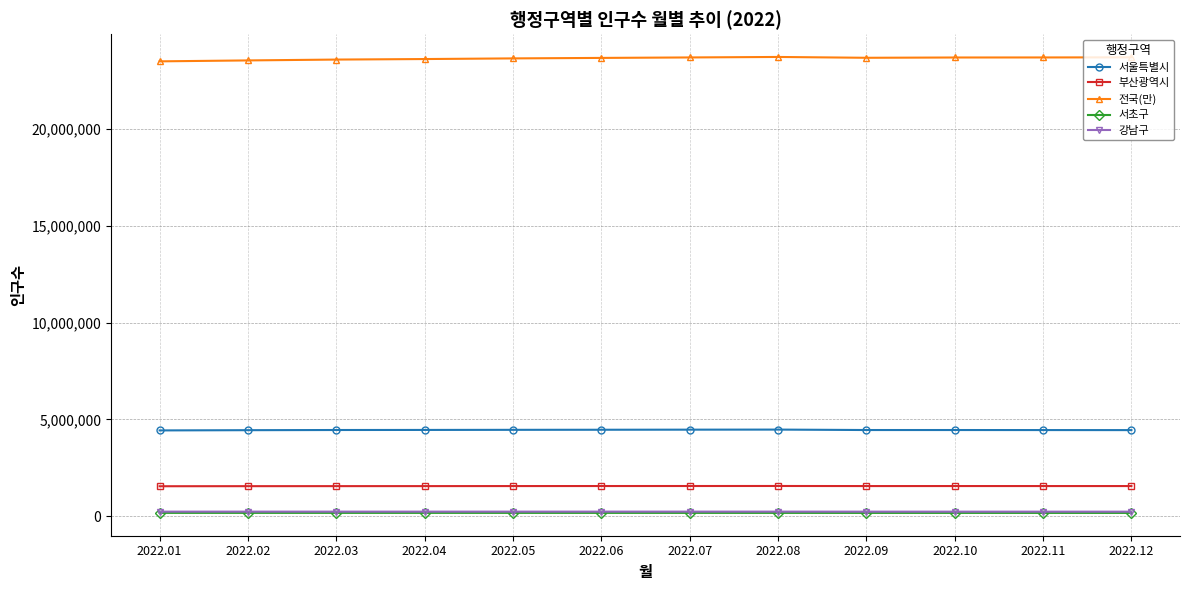

Which series has the widest spread of values?

전국(만)